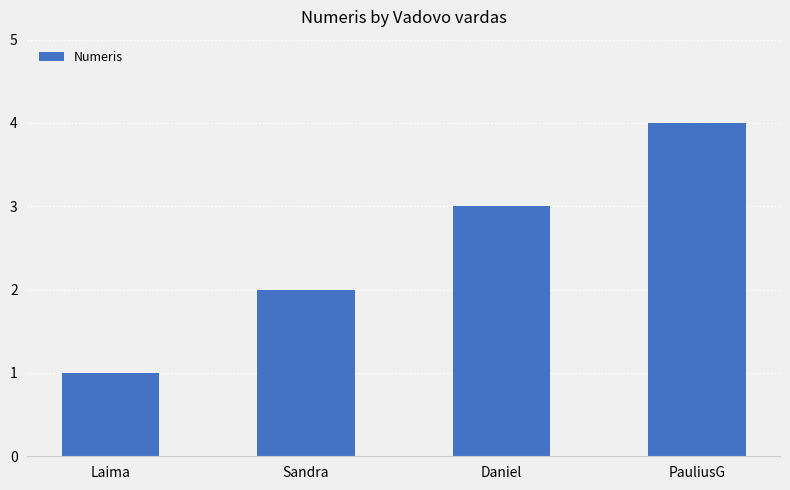

What is the smallest value displayed?

1